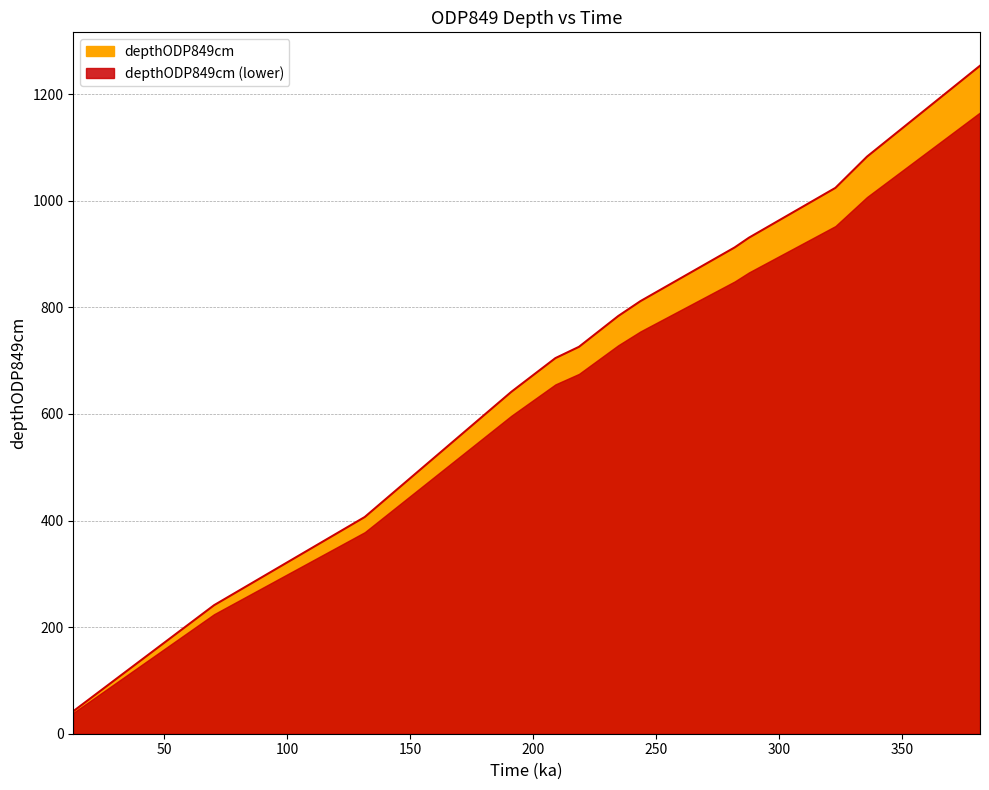

What is the value of the 11th point from the left?

1024.2